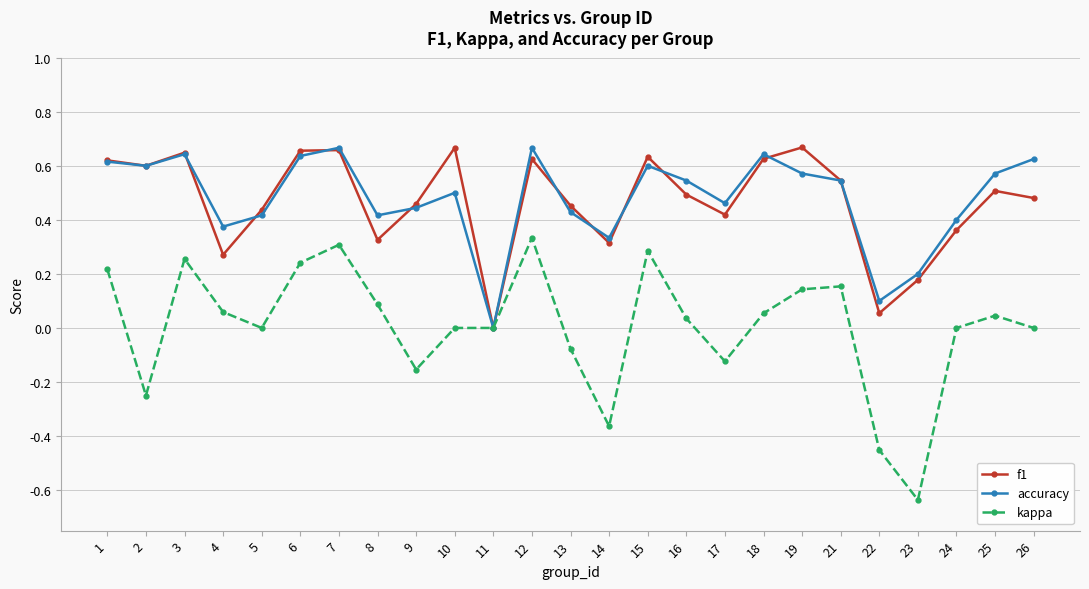

Which label corresponds to the smallest value in the chart?

23